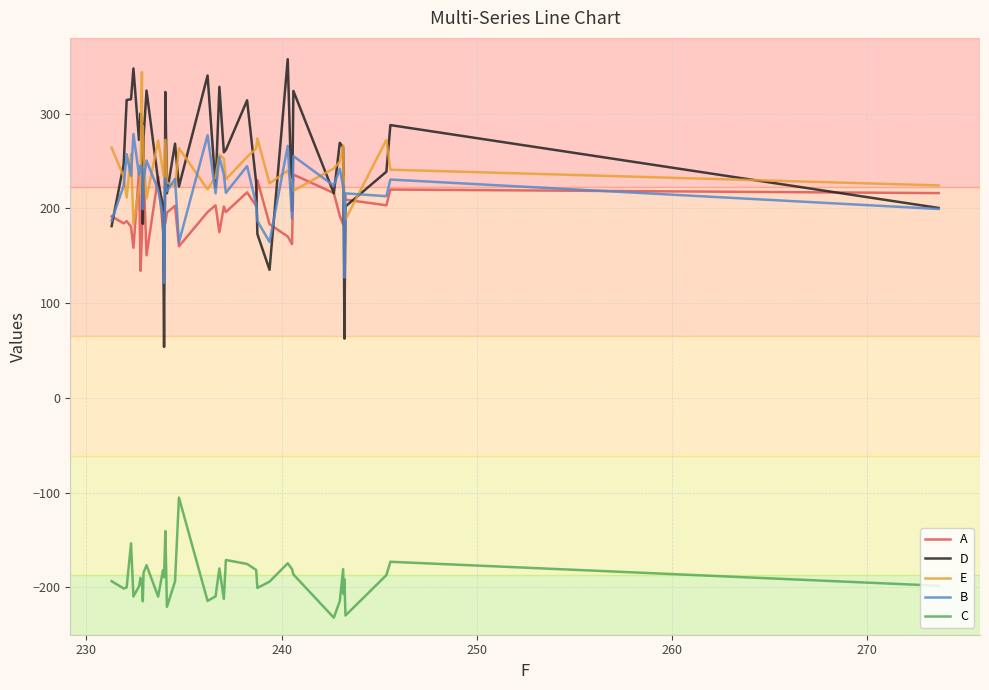

What is the lowest value of the A series?

134.1